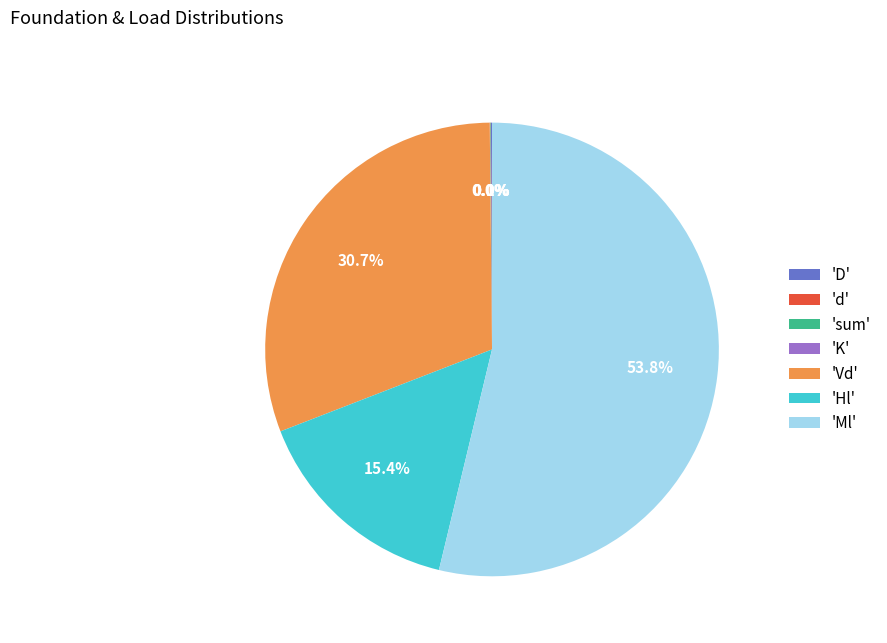

What is the largest slice in the pie chart?

'Ml'